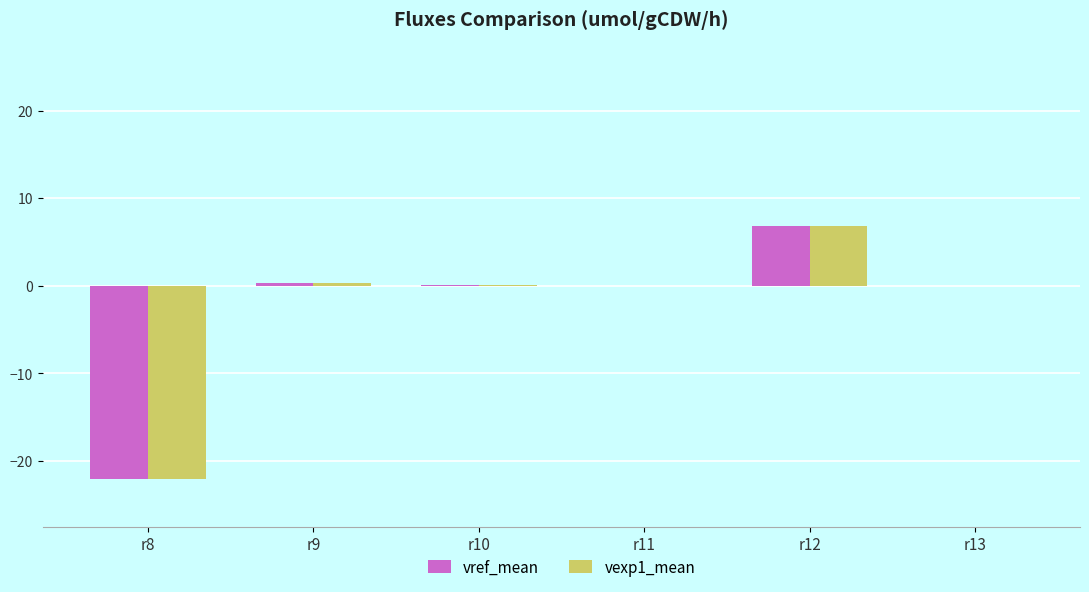

At which category is the sum across all series the highest?

r12